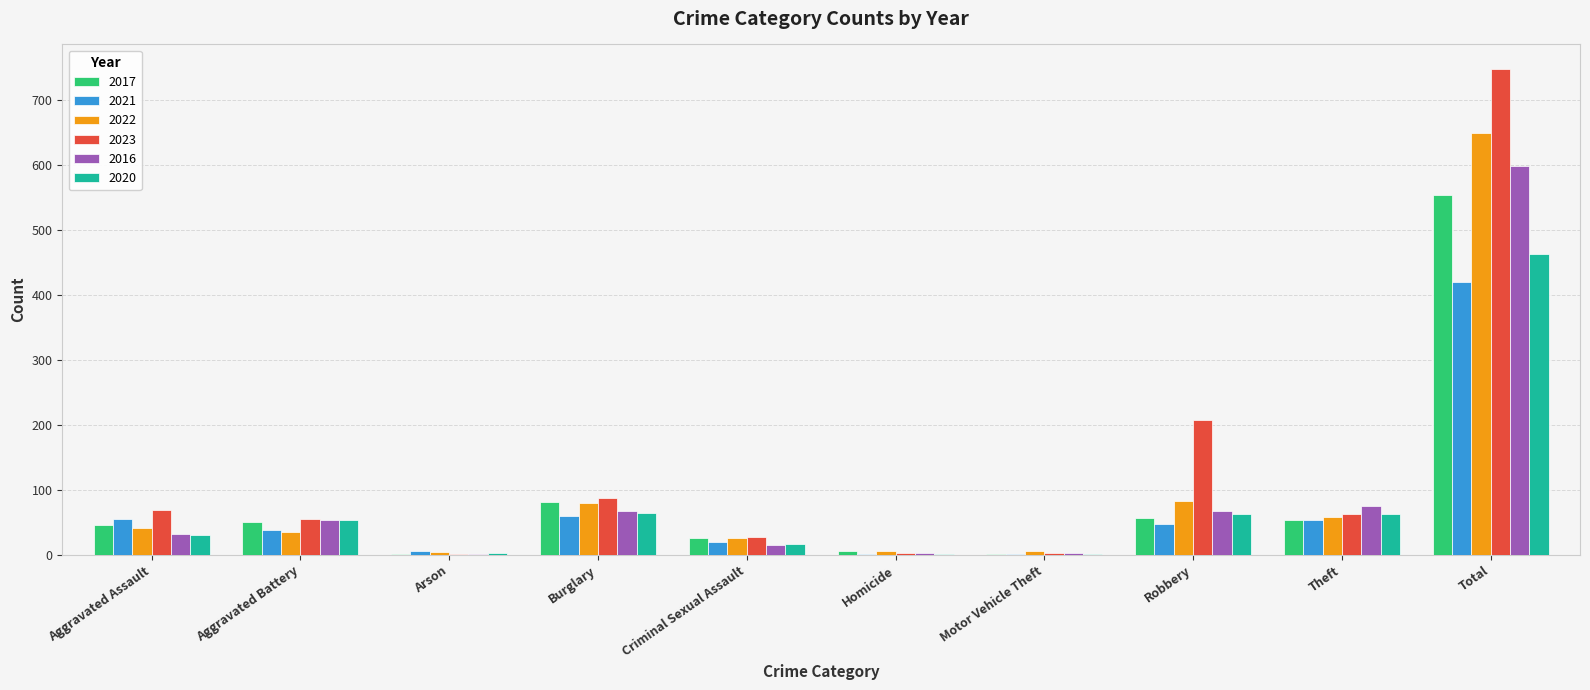

How many categories are shown in the chart?

10